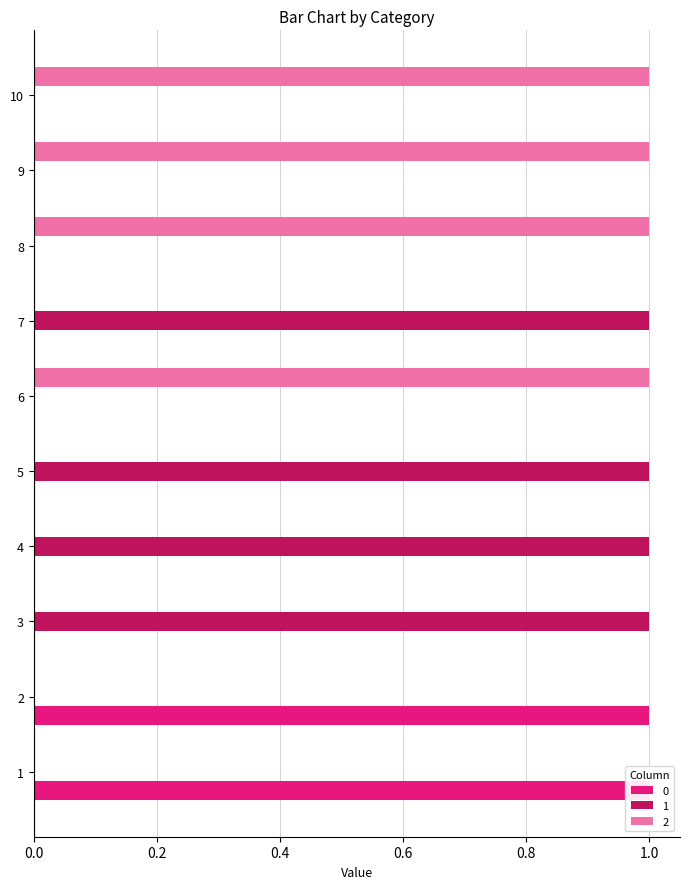

List the series in order of their peak value, lowest first.

0, 1, 2